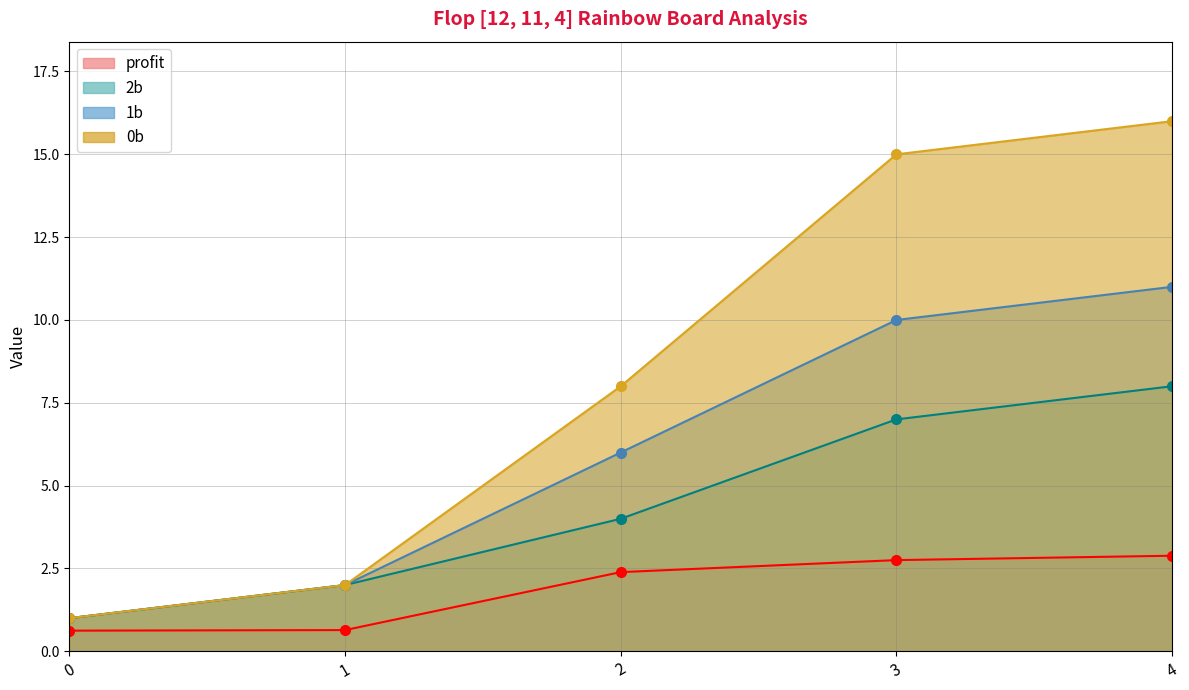

What is the value of the 2b point at the 3rd from the left?

4.0